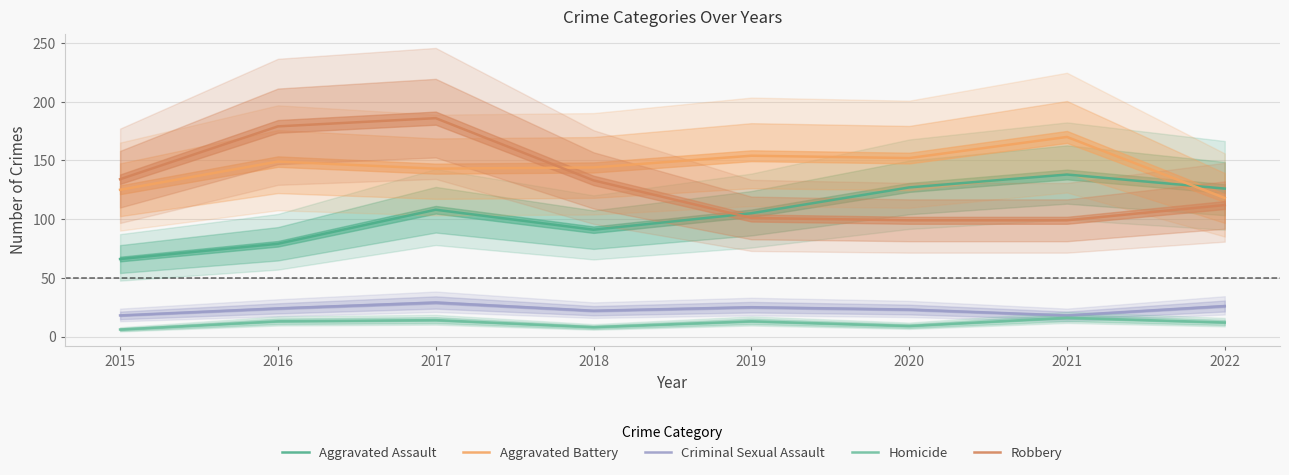

Is this an area chart (filled region under the line)?

No